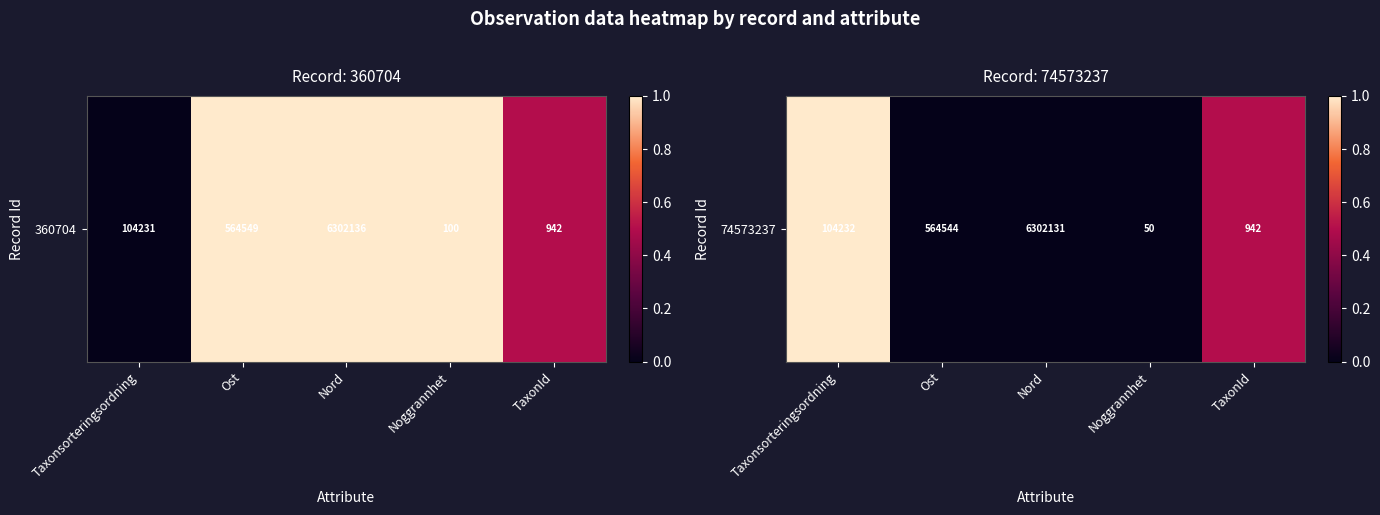

The chart shows a value of 0.0 at Ost. True or false?

True